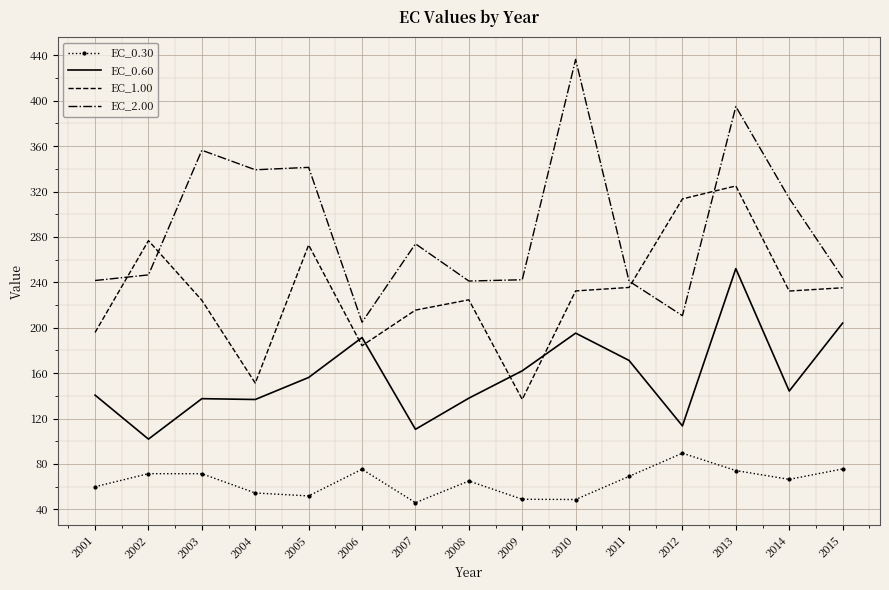

At which category does the chart reach its peak across all series?

2010